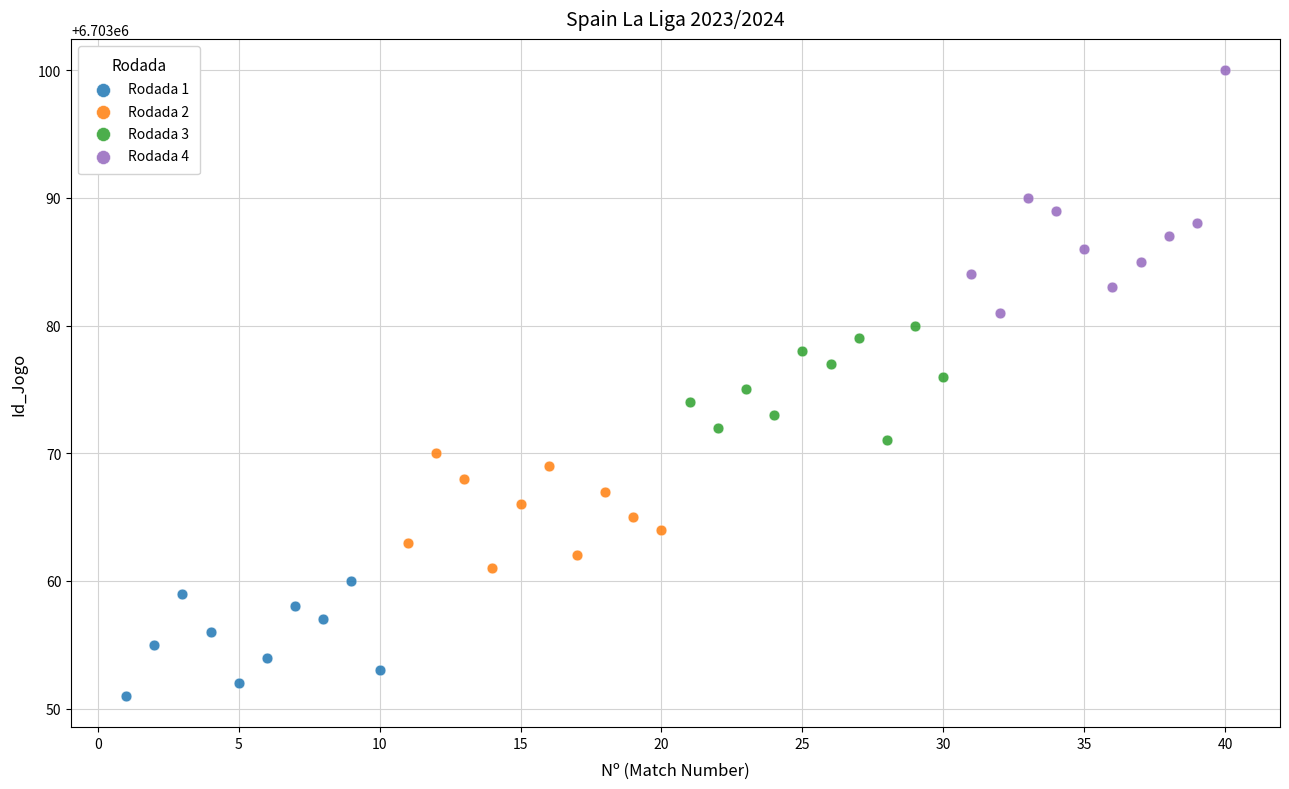

Which series has the largest Y range (max minus min)?

Rodada 4